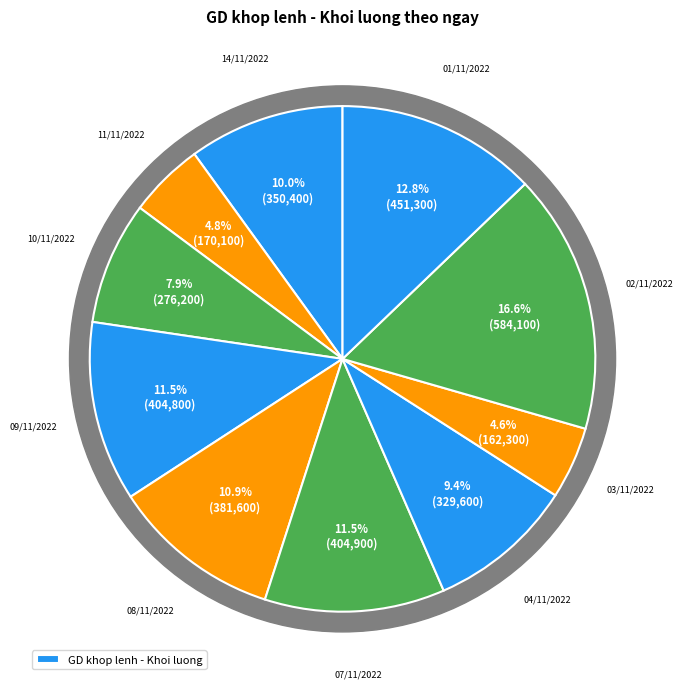

Which has a higher value, 02/11/2022 or 09/11/2022?

02/11/2022